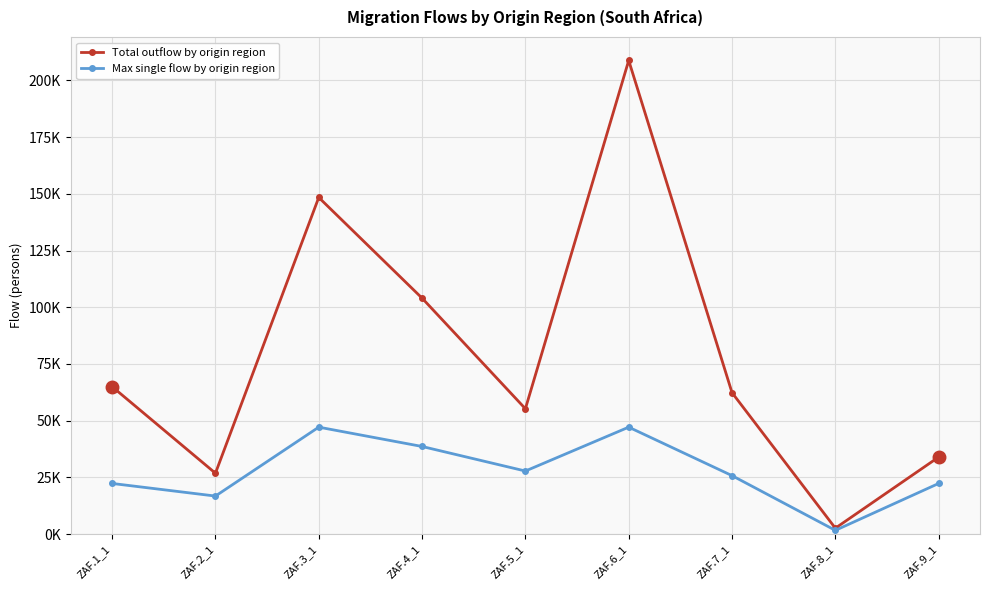

Does the chart have visible grid lines?

Yes